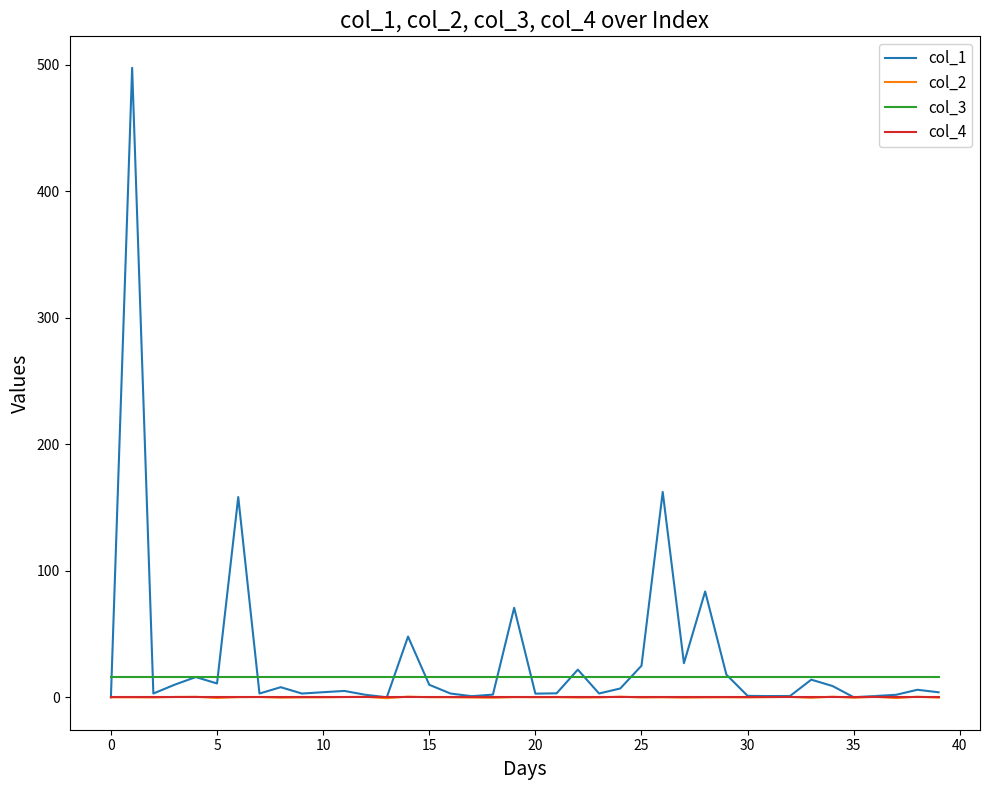

What is the greatest value displayed?

497.7